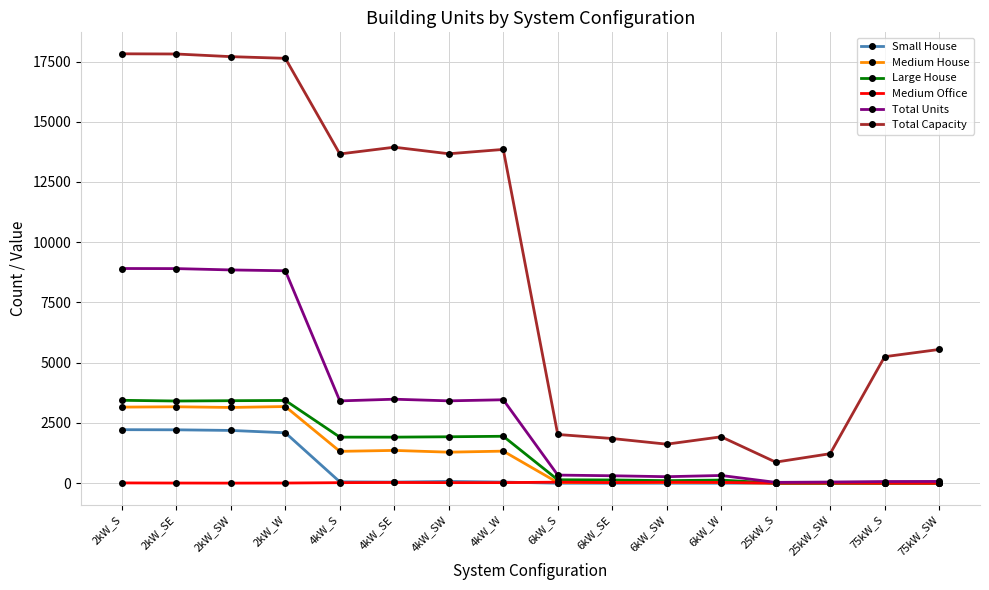

In Total Units, how many points are higher than both neighbors (excluding endpoints)?

3